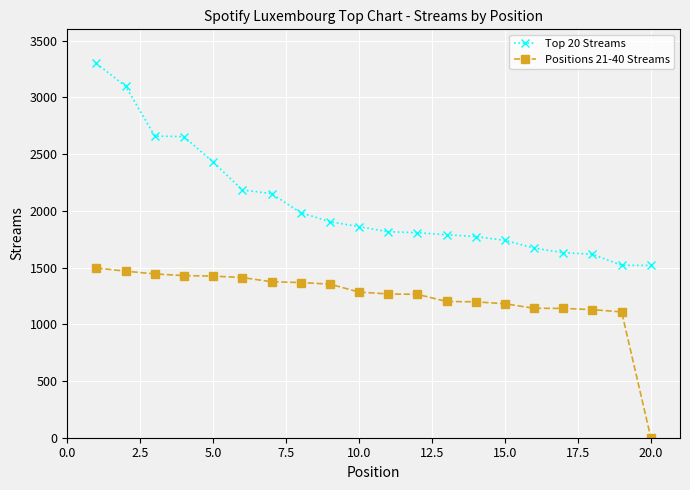

What is the difference between the maximum and minimum values in the Positions 21-40 Streams series?

1496